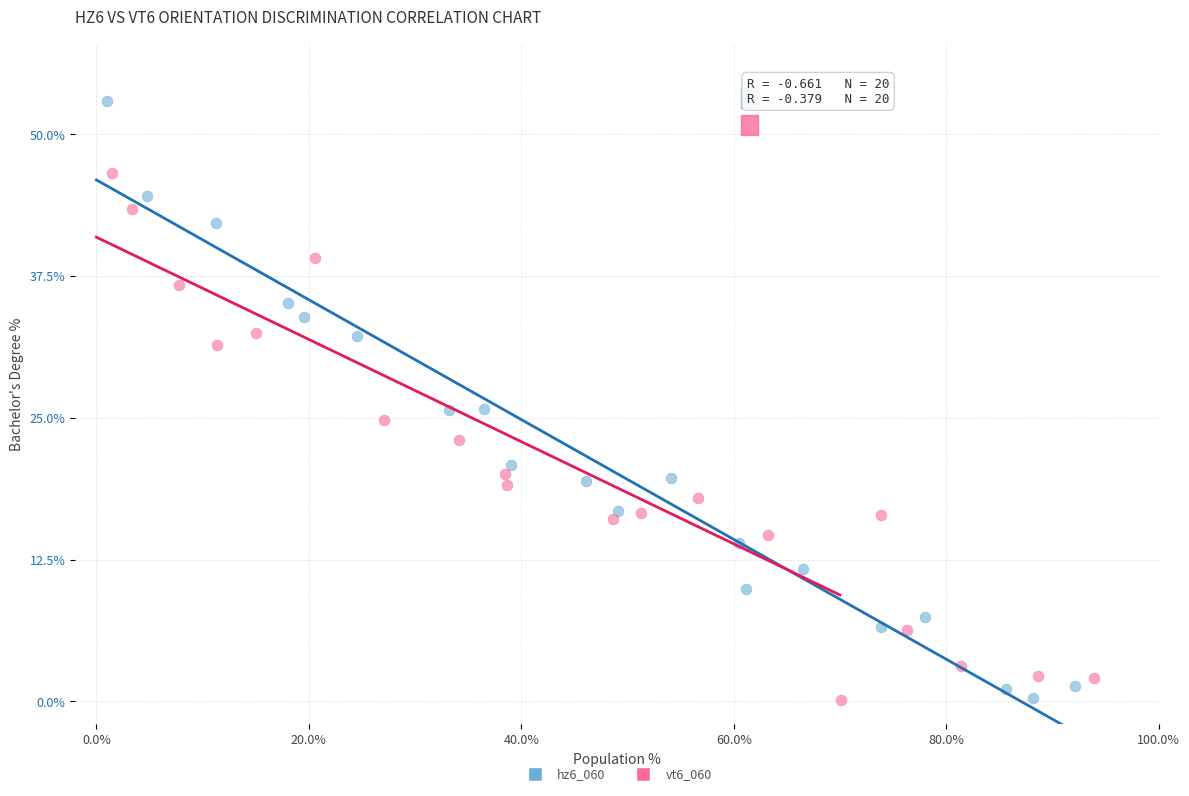

Which series contains the highest Y value?

hz6_060